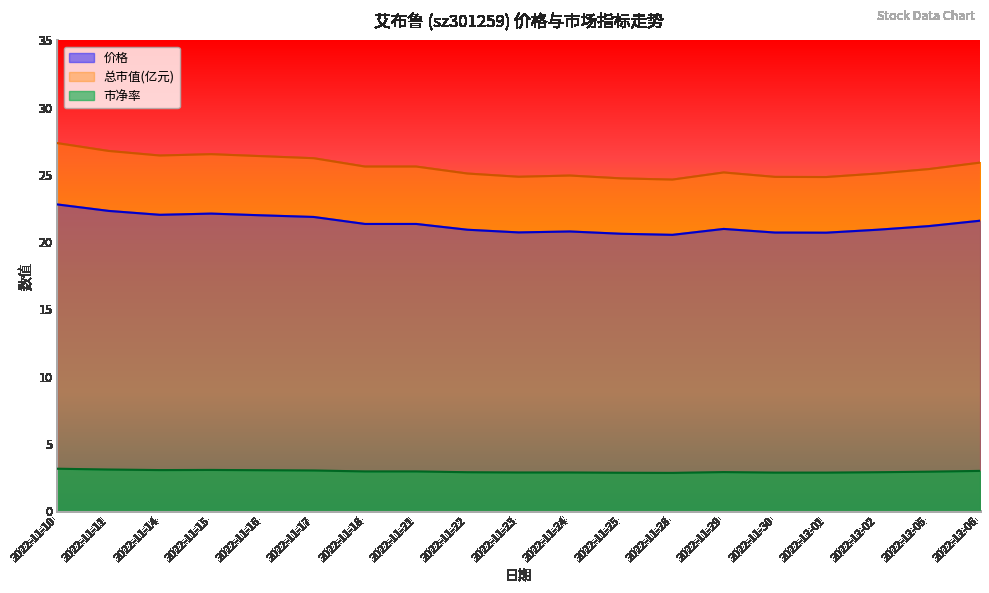

How many data points does each series have?

19